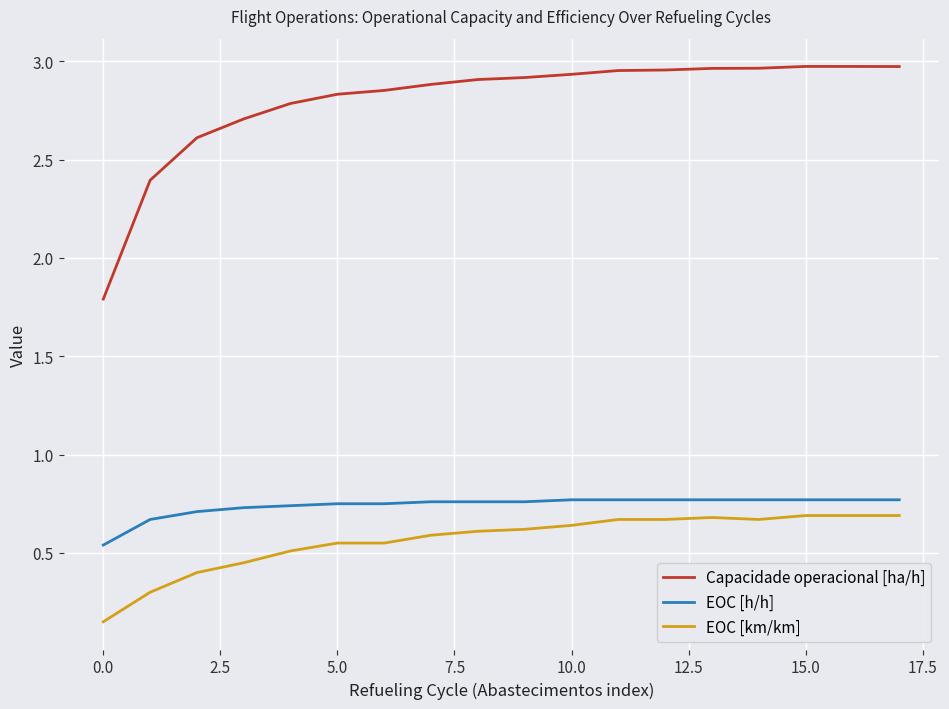

Which series has the largest total across all categories?

Capacidade operacional [ha/h]